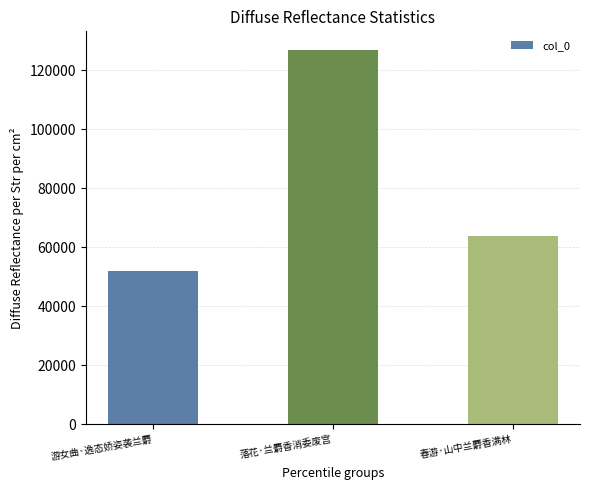

How many bars are there in total?

3